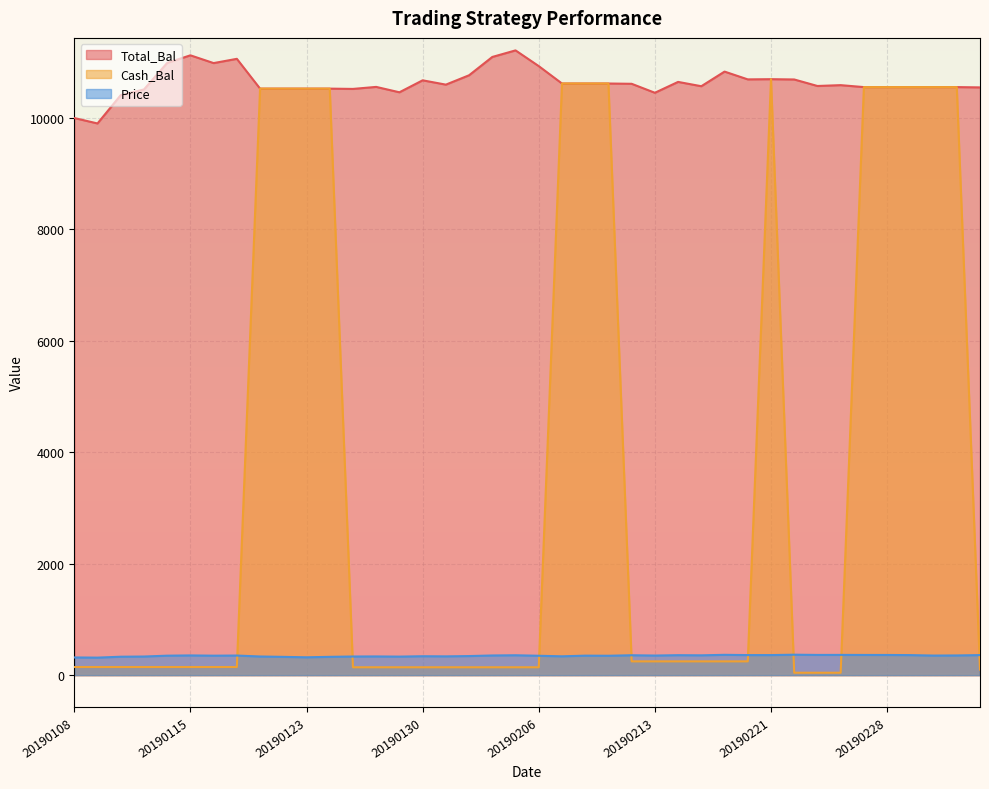

True or false: Price has a value of 328.7 at 20190124.

True